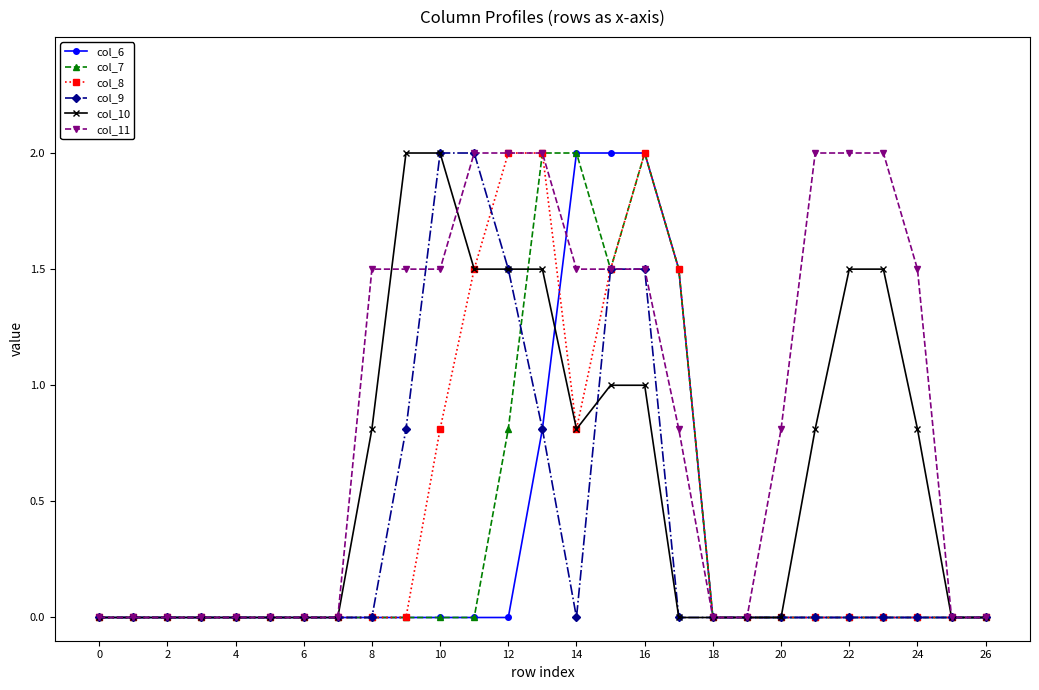

What is the value of the col_9 point at the 17th from the left?

1.5